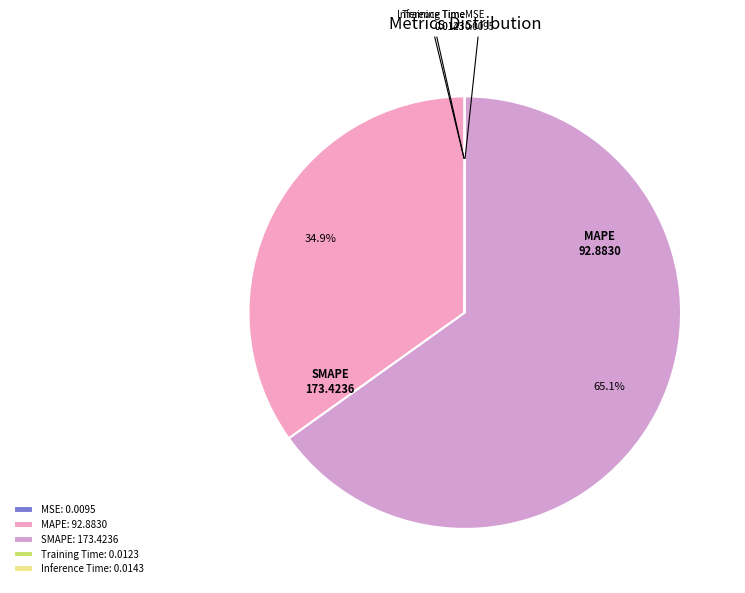

Which slice is the largest?

SMAPE